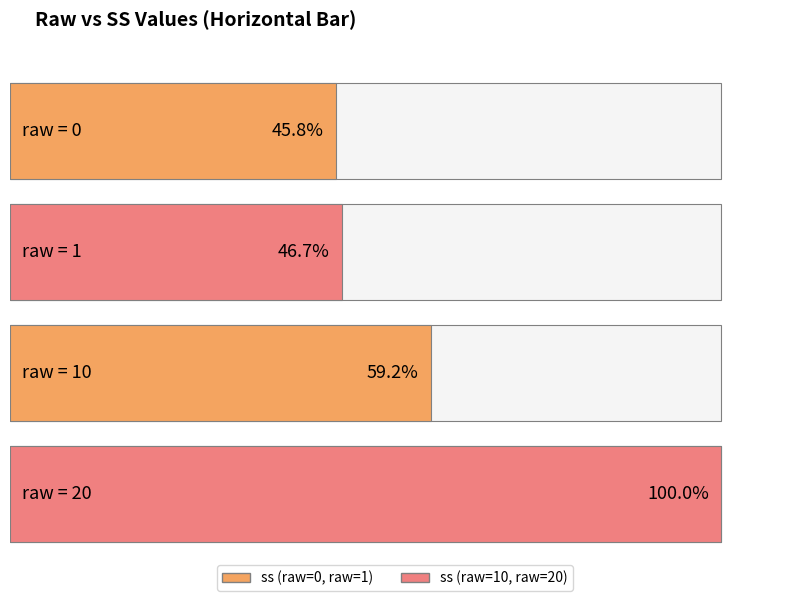

Does the chart contain stacked bars?

No